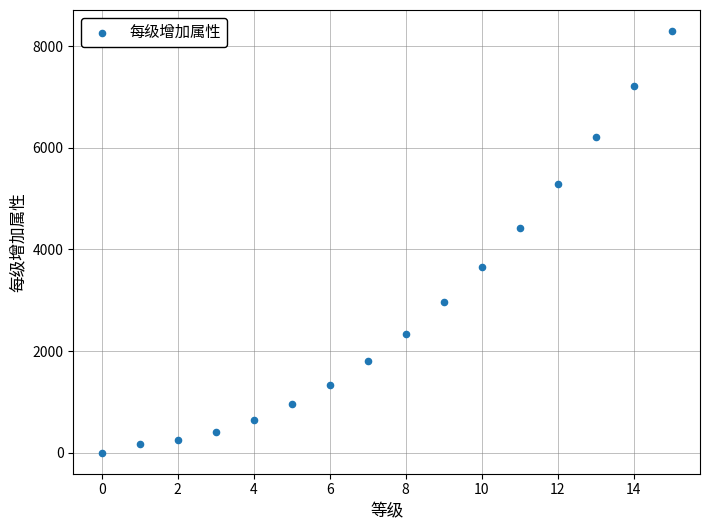

What Y value in the scatter plot is closest to 4149?

4431